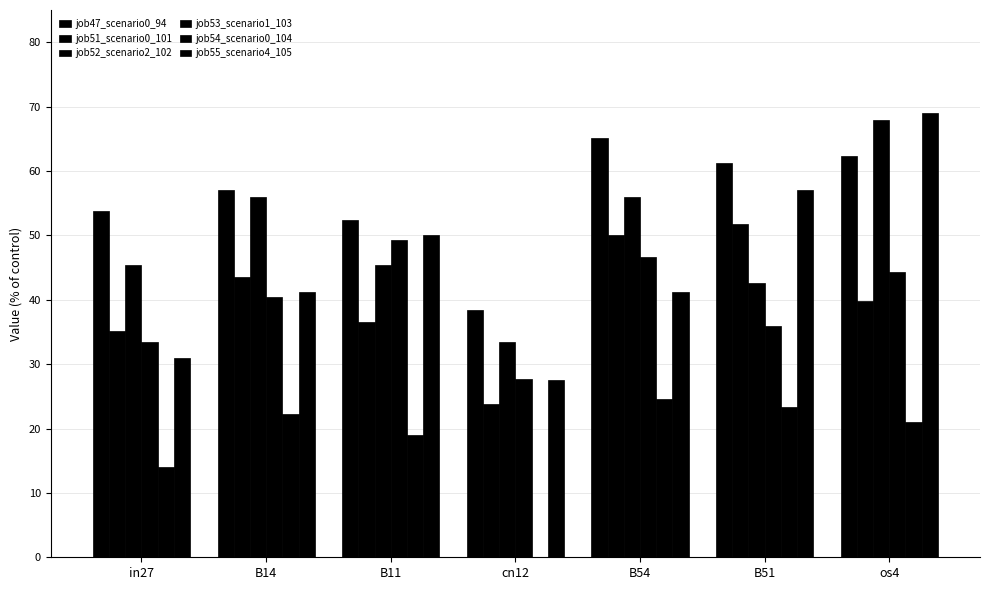

Reading right to left, what are all the values shown in this chart?

job47_scenario0_94: os4=0.6	B51=0.6	B54=0.7	cn12=0.4	B11=0.5	B14=0.6	in27=0.5
job51_scenario0_101: os4=0.4	B51=0.5	B54=0.5	cn12=0.2	B11=0.4	B14=0.4	in27=0.4
job52_scenario2_102: os4=0.7	B51=0.4	B54=0.6	cn12=0.3	B11=0.5	B14=0.6	in27=0.5
job53_scenario1_103: os4=0.4	B51=0.4	B54=0.5	cn12=0.3	B11=0.5	B14=0.4	in27=0.3
job54_scenario0_104: os4=0.2	B51=0.2	B54=0.2	cn12=0.0	B11=0.2	B14=0.2	in27=0.1
job55_scenario4_105: os4=0.7	B51=0.6	B54=0.4	cn12=0.3	B11=0.5	B14=0.4	in27=0.3